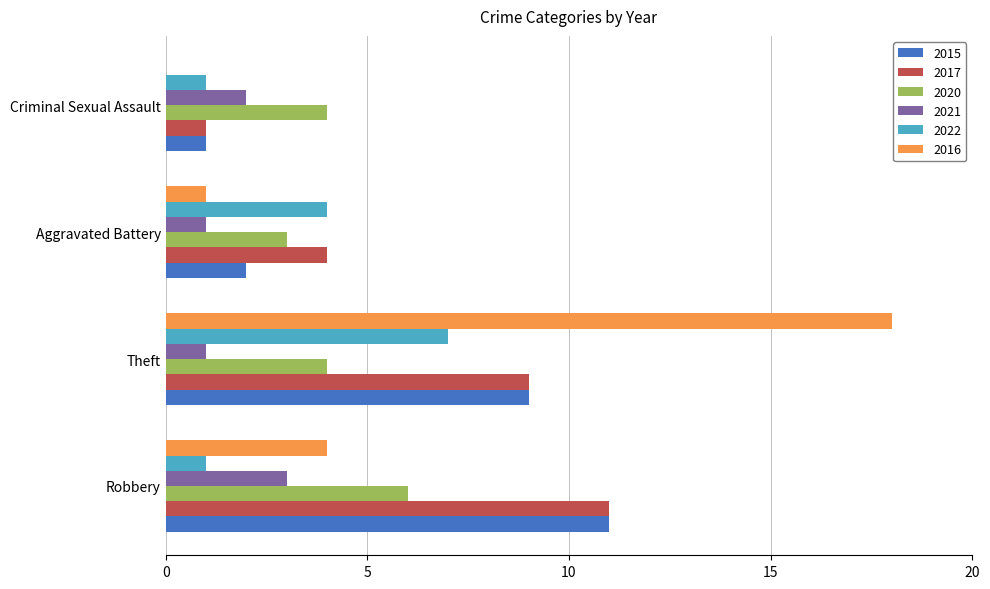

What is the sum of the 2017 values at Robbery and Theft?

20